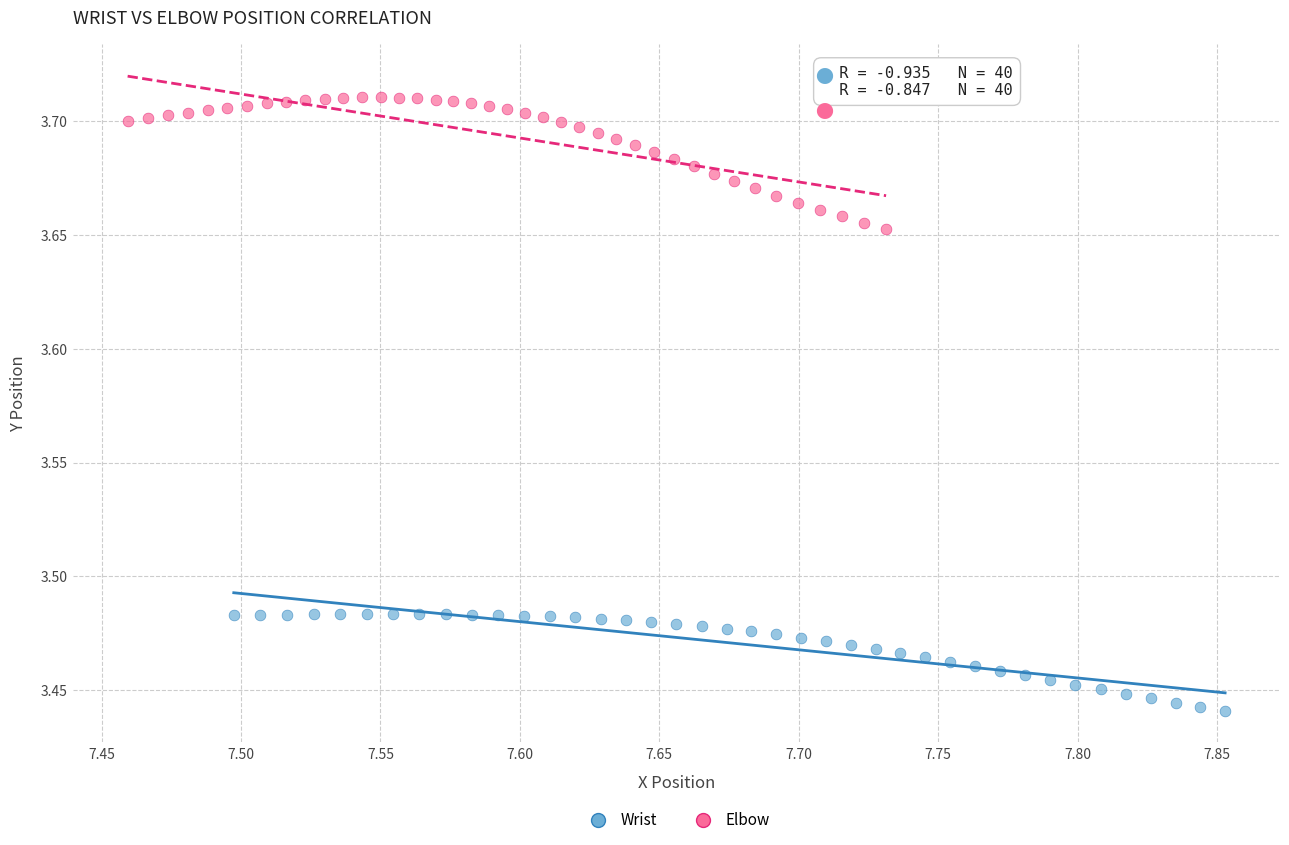

Which series has the widest spread of Y values?

Elbow